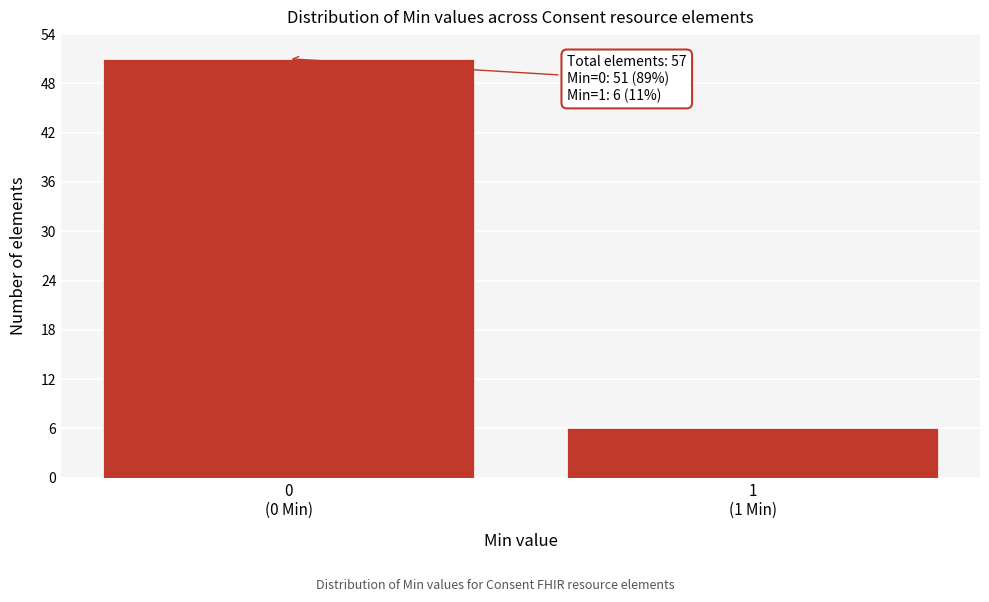

Reading right to left, list all the values displayed in this chart.

6	51